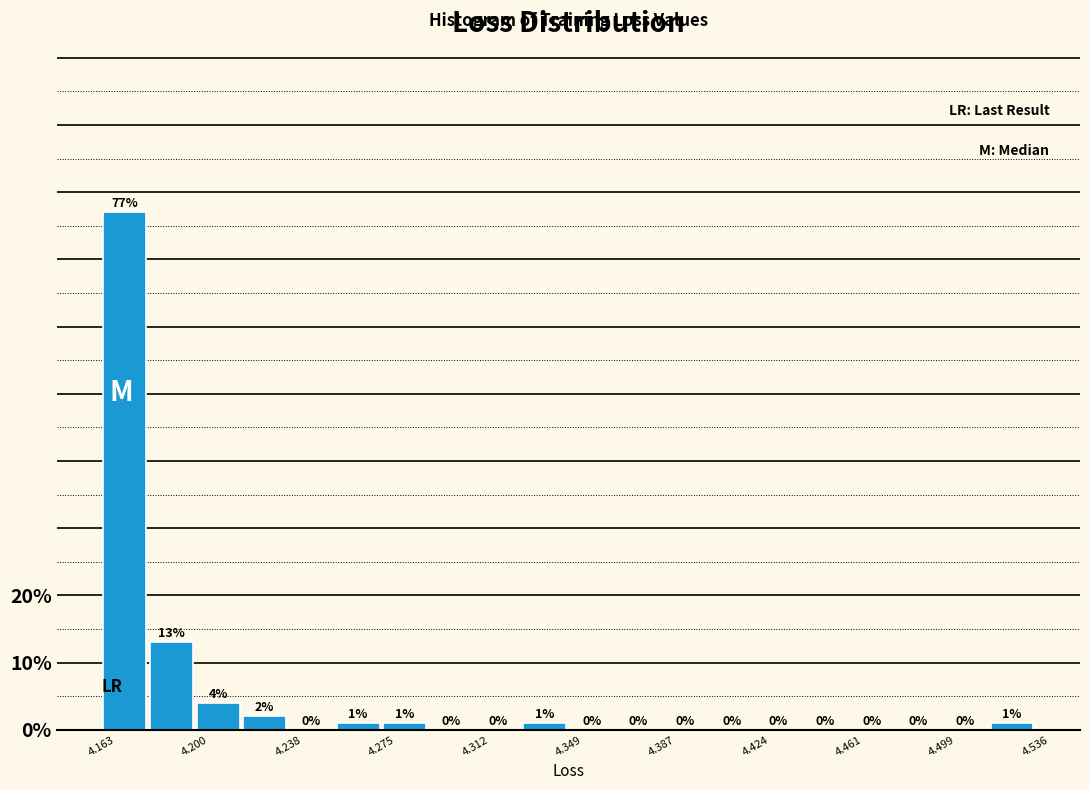

Read against the x-axis, roughly where is the centre of the tallest bar?

4.170